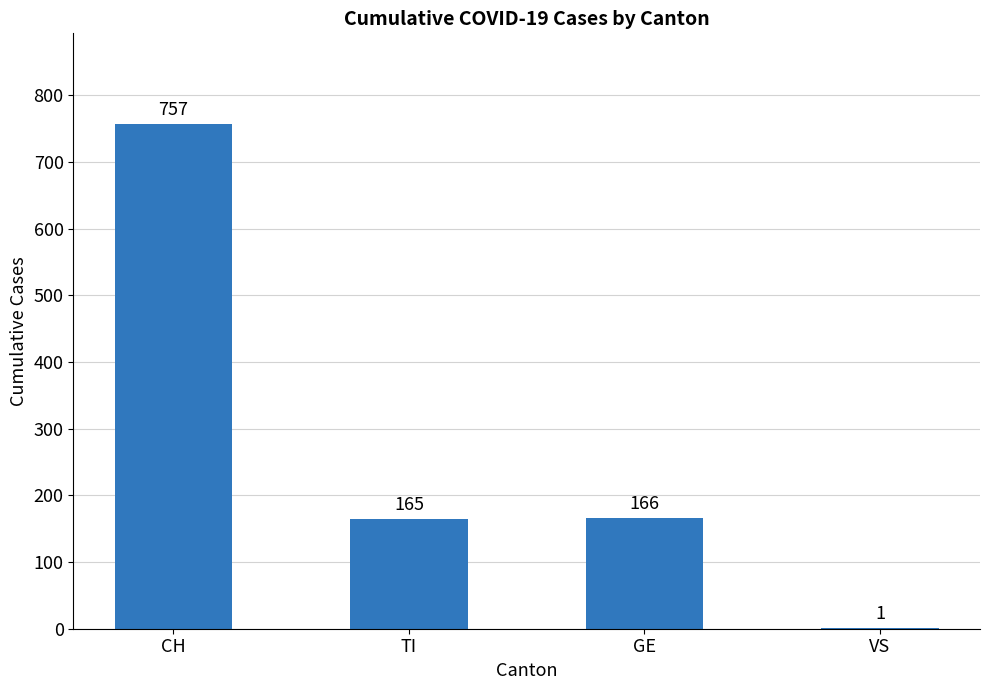

Reading left to right, extract all data points from this chart.

CH=757	TI=165	GE=166	VS=1